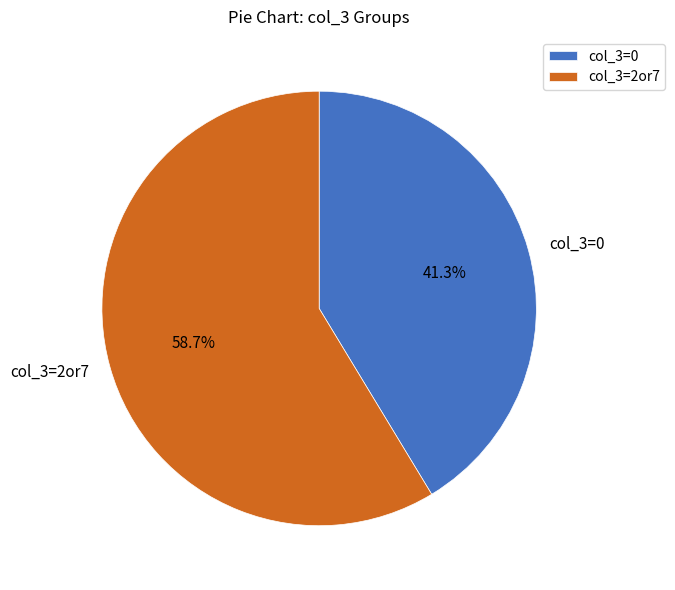

What portion of the pie excludes col_3=2or7?

41.3%